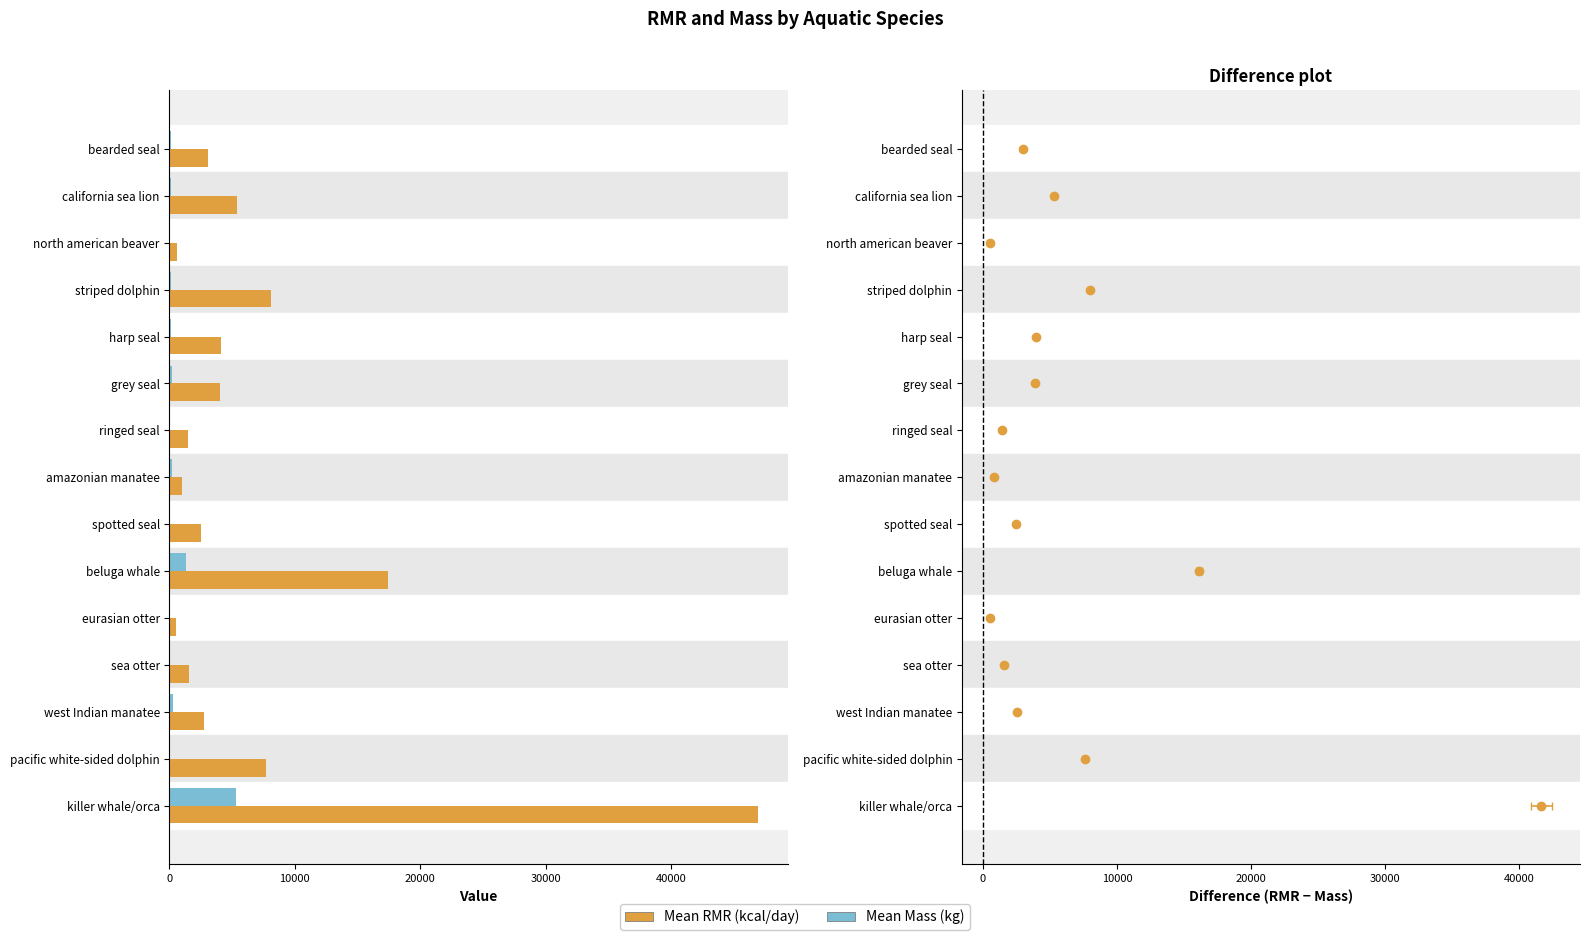

Which series has the largest total across all categories?

Mean RMR (kcal/day)